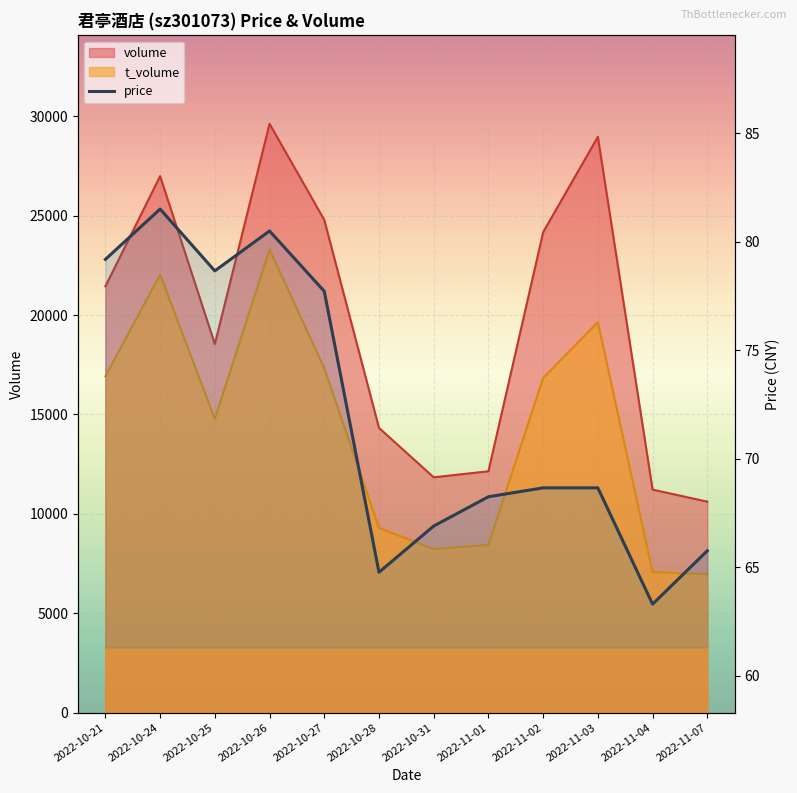

How many interior local valleys (lower than both neighbors) does the data have?

3